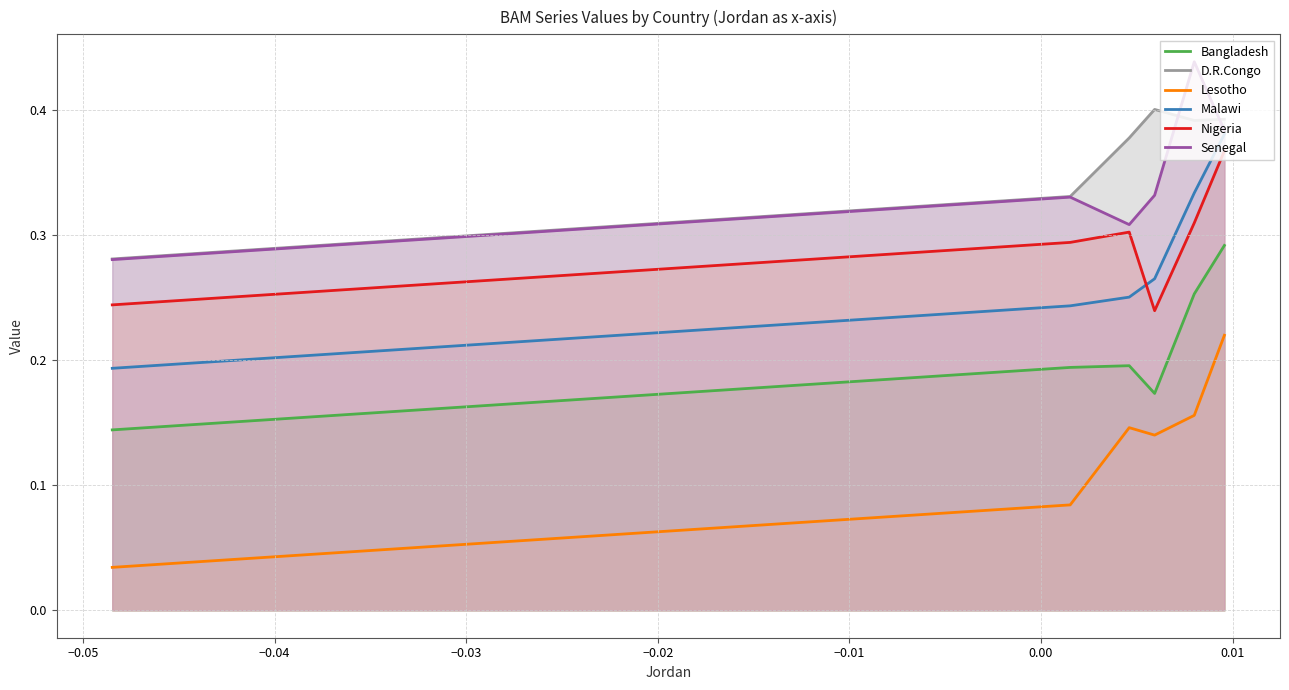

True or false: D.R.Congo and Malawi intersect in this chart.

False